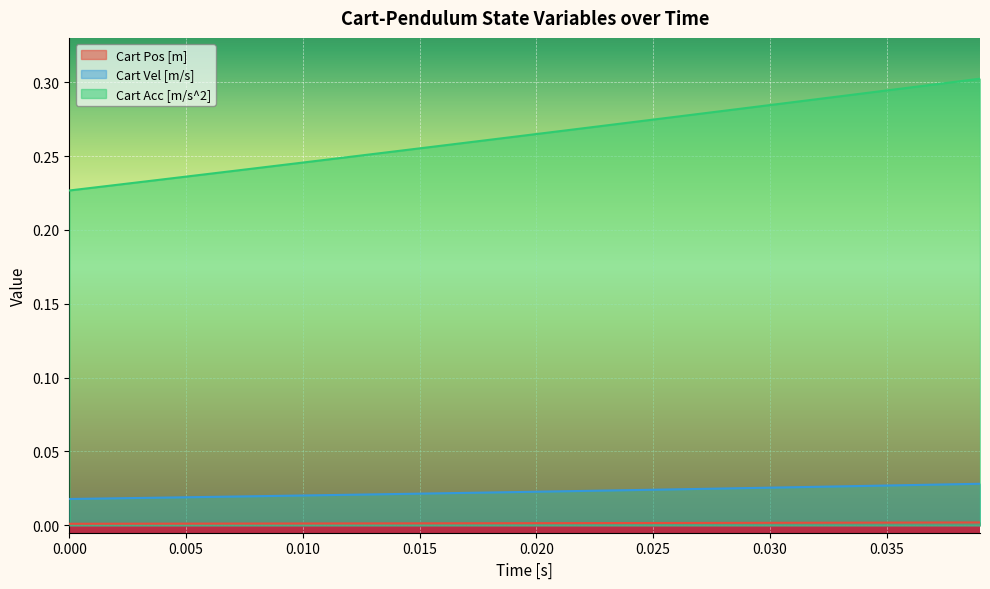

Reading left to right, extract all data points from this chart.

Cart Pos [m]: 0.0	0.0	0.0	0.0	0.0	0.0	0.0	0.0	0.0	0.0	0.0	0.0	0.0	0.0	0.0	0.0	0.0	0.0	0.0	0.0	0.0	0.0	0.0	0.0	0.0	0.0	0.0	0.0	0.0	0.0	0.0	0.0	0.0	0.0	0.0	0.0	0.0	0.0	0.0	0.0
Cart Vel [m/s]: 0.0	0.0	0.0	0.0	0.0	0.0	0.0	0.0	0.0	0.0	0.0	0.0	0.0	0.0	0.0	0.0	0.0	0.0	0.0	0.0	0.0	0.0	0.0	0.0	0.0	0.0	0.0	0.0	0.0	0.0	0.0	0.0	0.0	0.0	0.0	0.0	0.0	0.0	0.0	0.0
Cart Acc [m/s^2]: 0.2	0.2	0.2	0.2	0.2	0.2	0.2	0.2	0.2	0.2	0.2	0.2	0.2	0.3	0.3	0.3	0.3	0.3	0.3	0.3	0.3	0.3	0.3	0.3	0.3	0.3	0.3	0.3	0.3	0.3	0.3	0.3	0.3	0.3	0.3	0.3	0.3	0.3	0.3	0.3